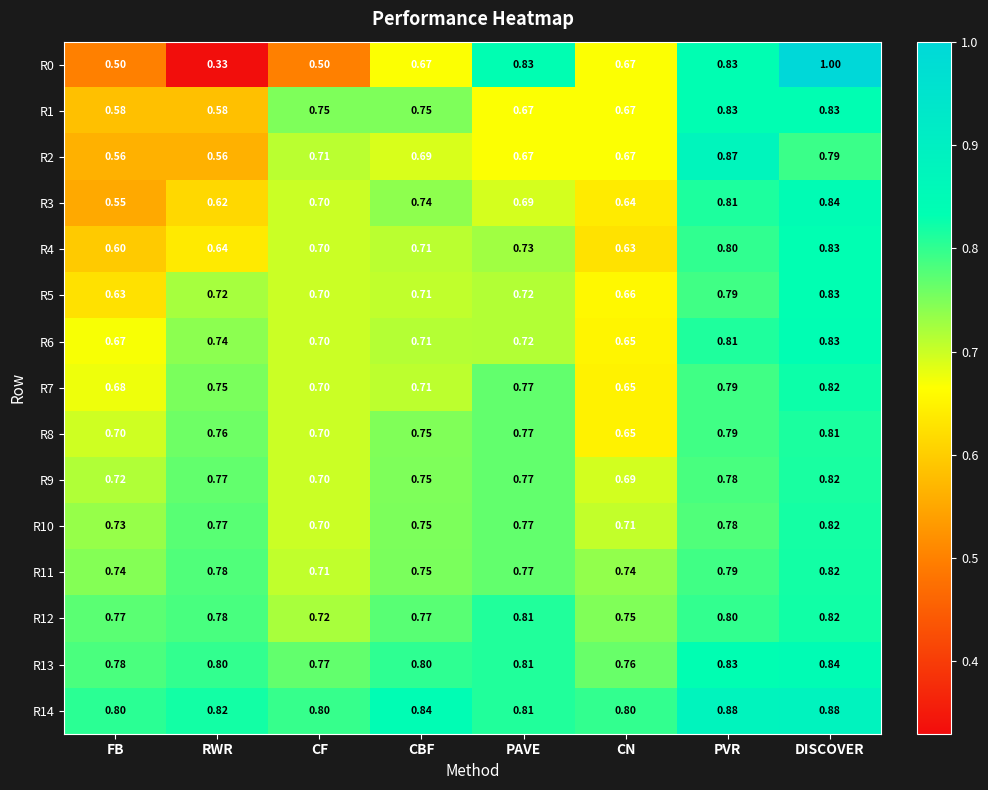

At which label is R4 closest to 0?

FB